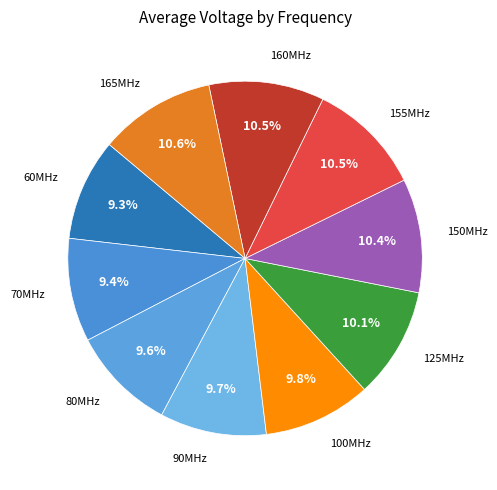

Is there any slice that represents more than half of the pie?

No